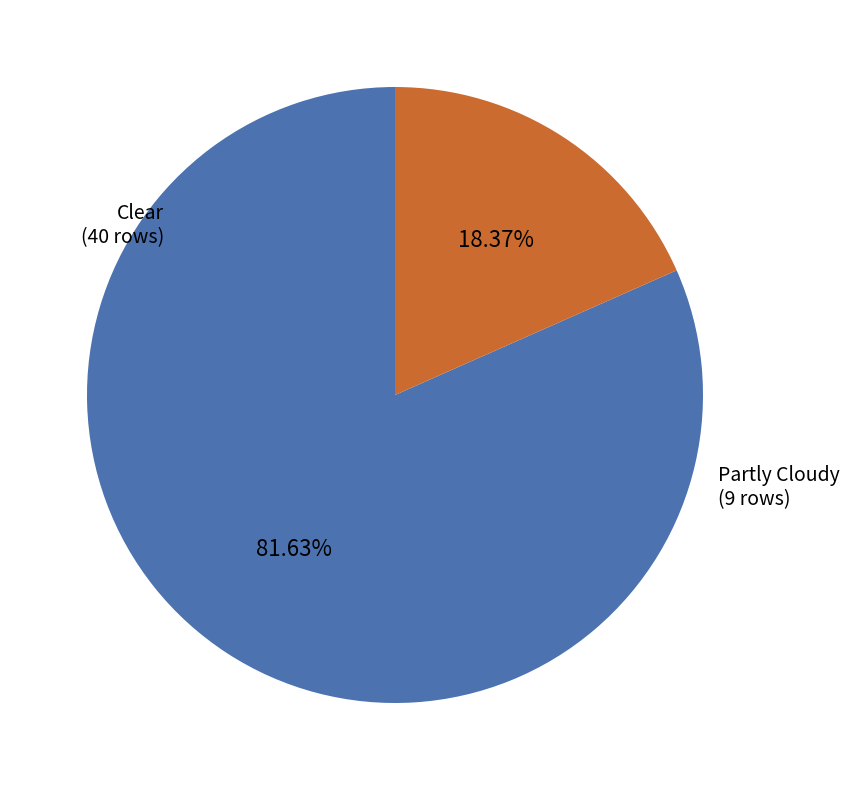

How much of the chart is everything except Partly Cloudy?

81.6%